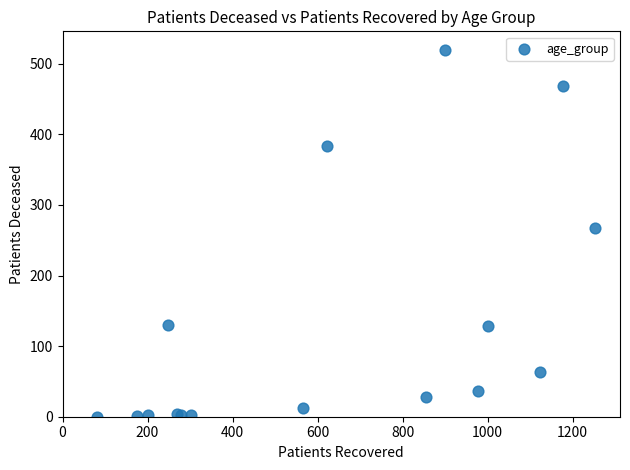

What Y value in the scatter plot is closest to 260?

268